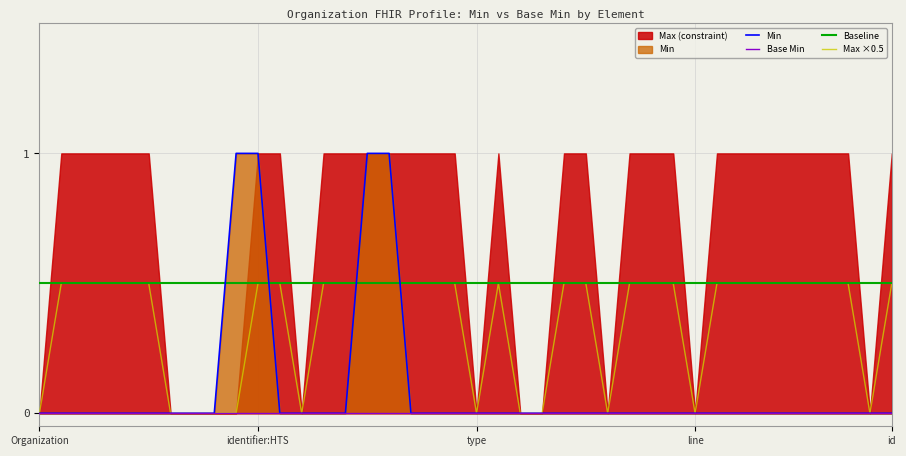

Between Organization.language and Organization.meta, which is larger?

Organization.language